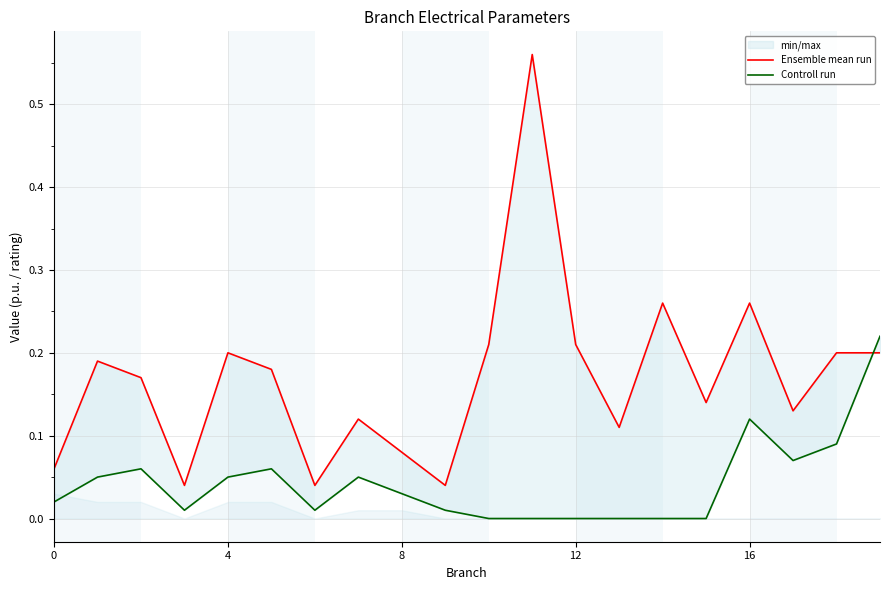

Reading left to right, list all the values displayed in this chart.

Ensemble mean run: 0.1	0.2	0.2	0.0	0.2	0.2	0.0	0.1	0.1	0.0	0.2	0.6	0.2	0.1	0.3	0.1	0.3	0.1	0.2	0.2
Controll run: 0.0	0.1	0.1	0.0	0.1	0.1	0.0	0.1	0.0	0.0	0.0	0.0	0.0	0.0	0.0	0.0	0.1	0.1	0.1	0.2